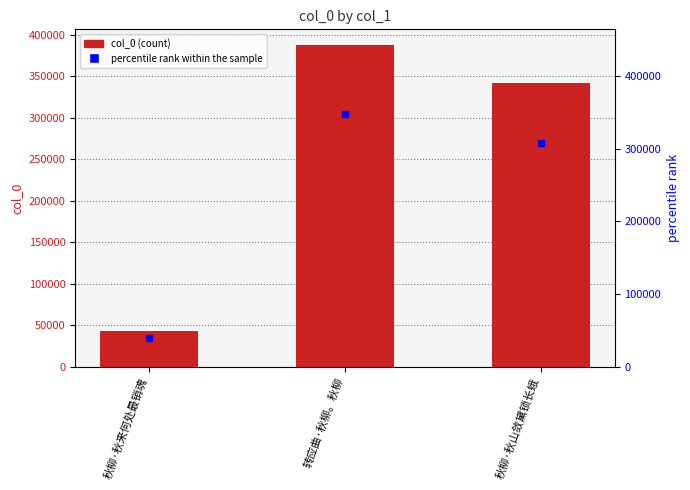

What is the minimum value shown in the chart?

43354